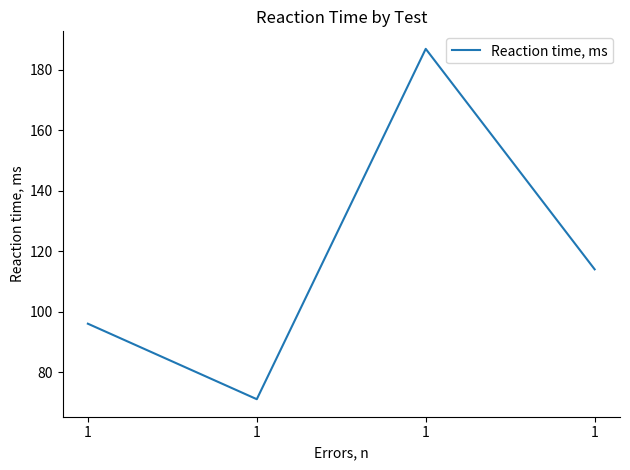

Where is the first local maximum?

1